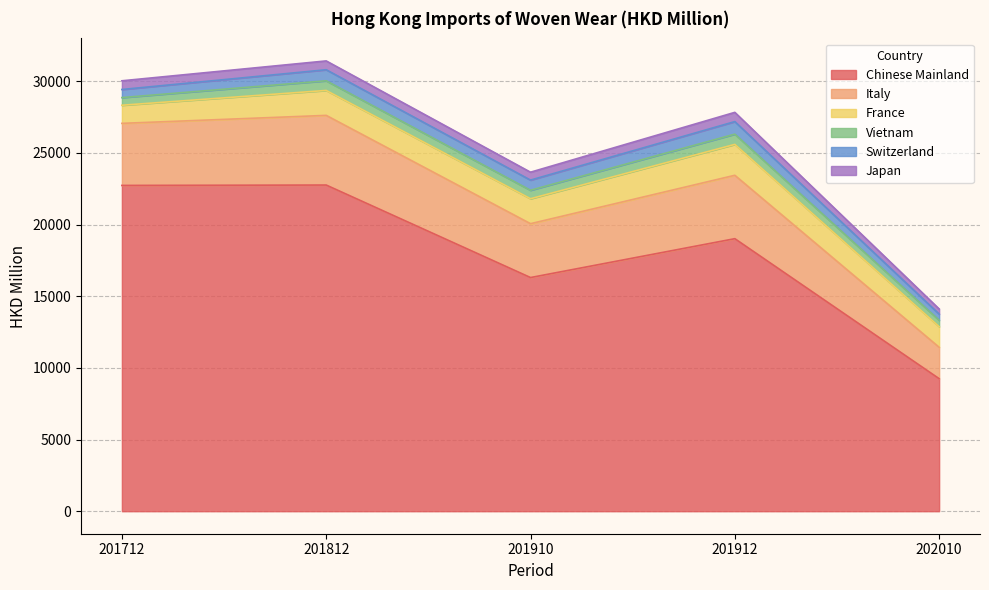

What is the difference between the Chinese Mainland values at 202010 and 201712?

13487.3